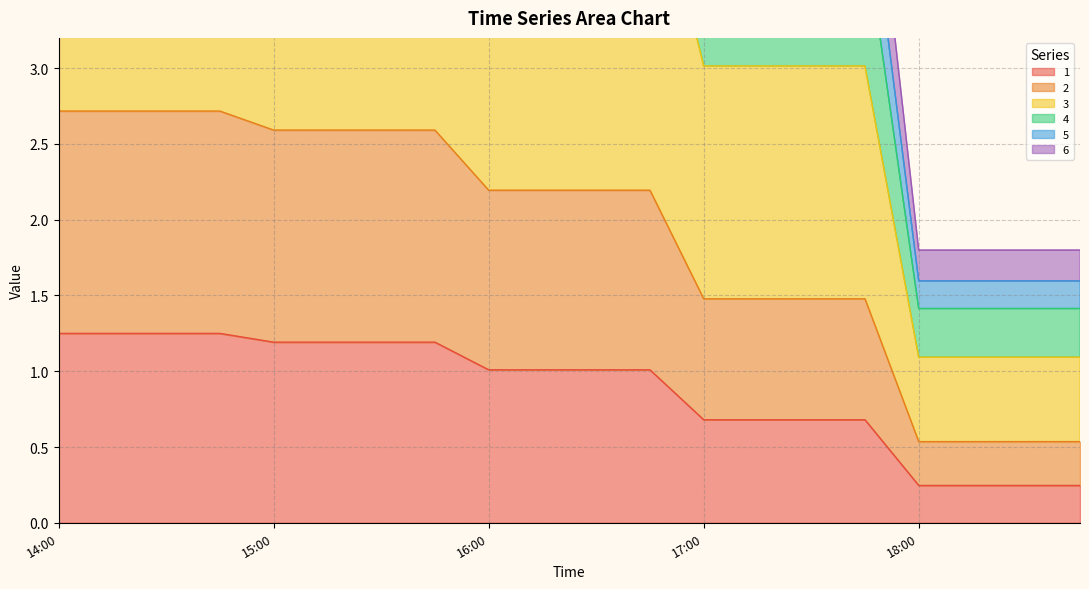

What is the maximum value shown in the chart?

9.1